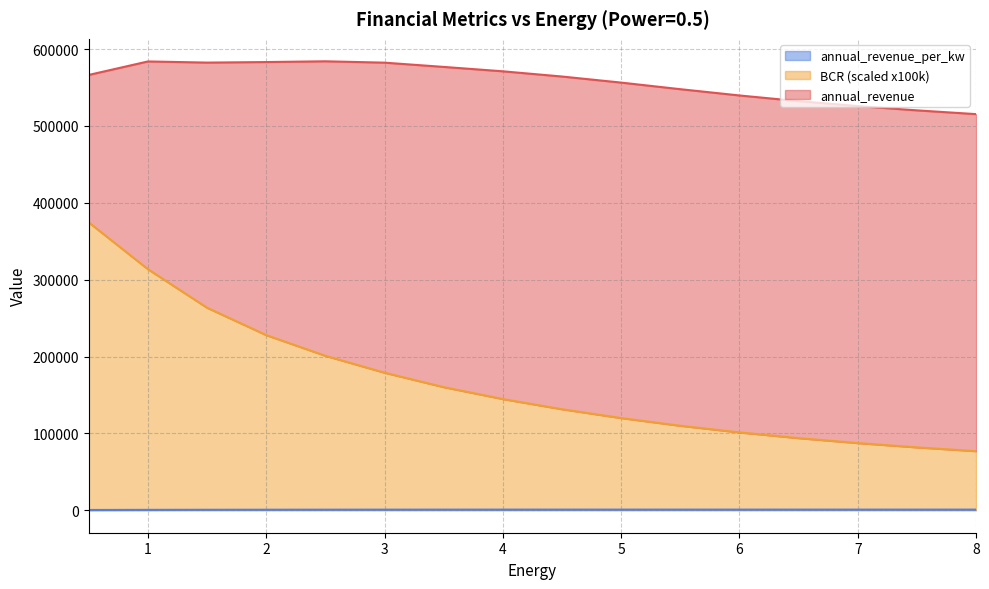

True or false: BCR has a value of 190224.9 at 5.0.

False